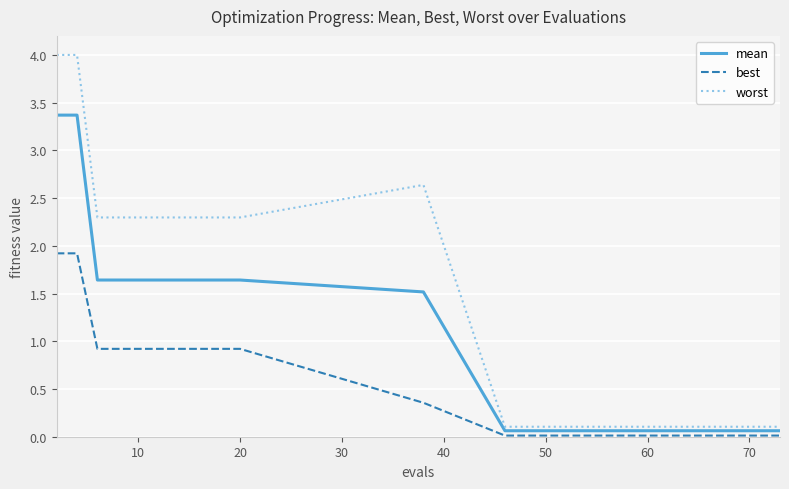

How many categories are shown in the chart?

15